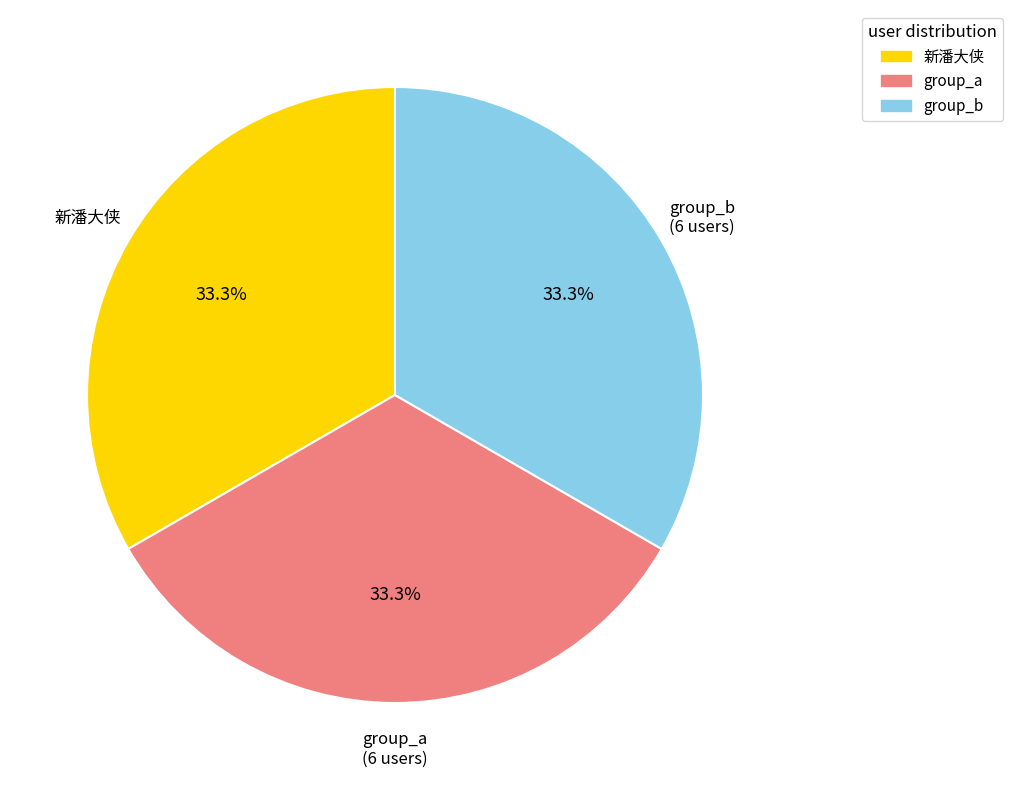

What is the ratio of the value at group_b to the value at group_a?

1.0